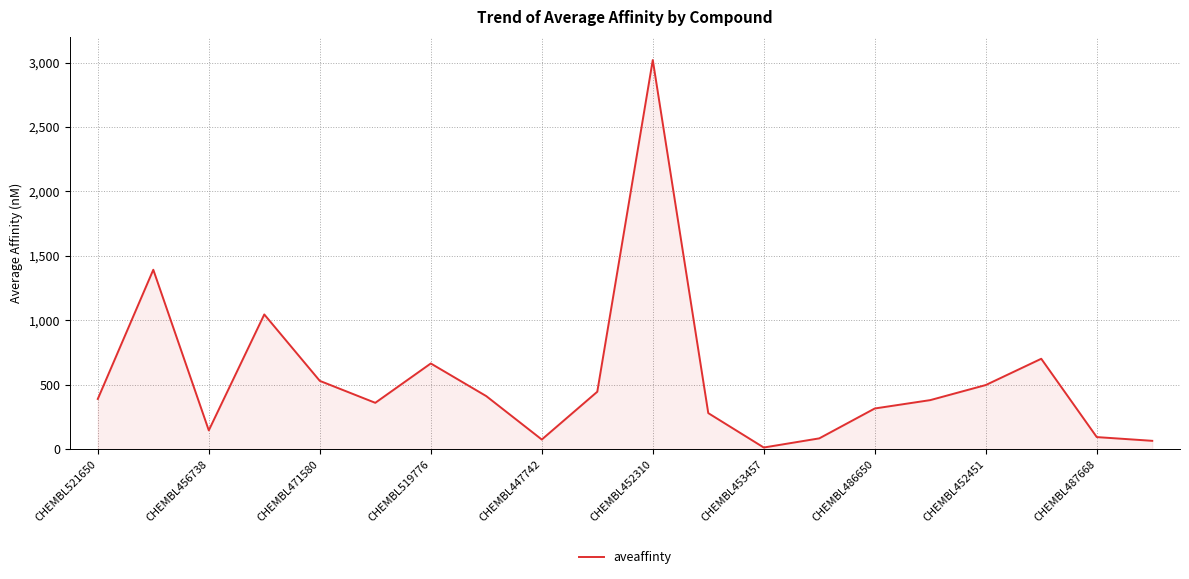

What is the difference between the maximum and minimum values?

3008.0